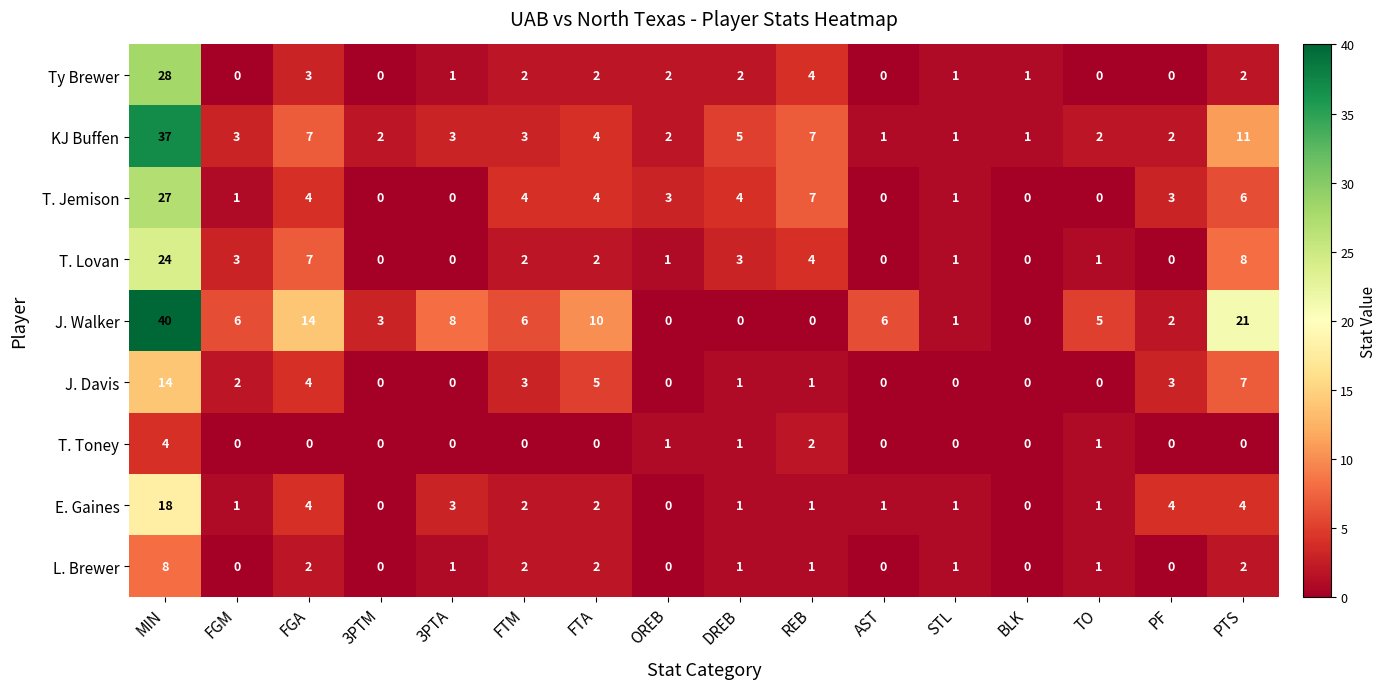

What is the greatest value displayed?

40